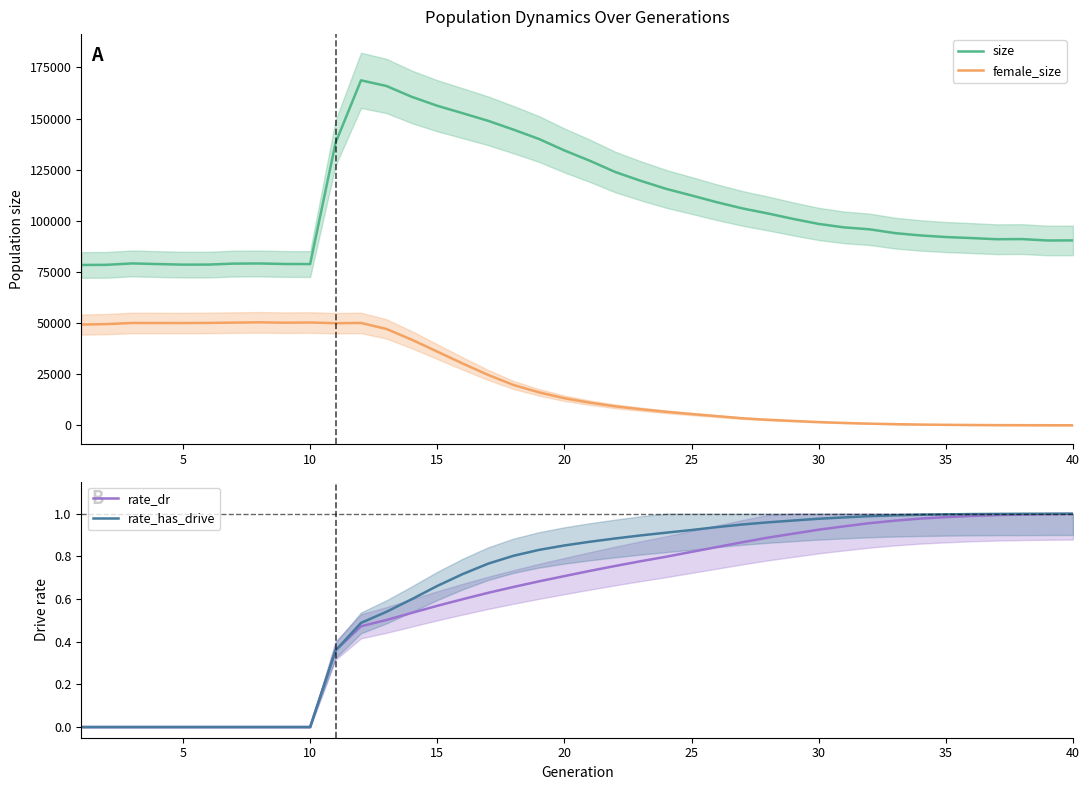

True or false: rate_dr and size cross at least once.

False